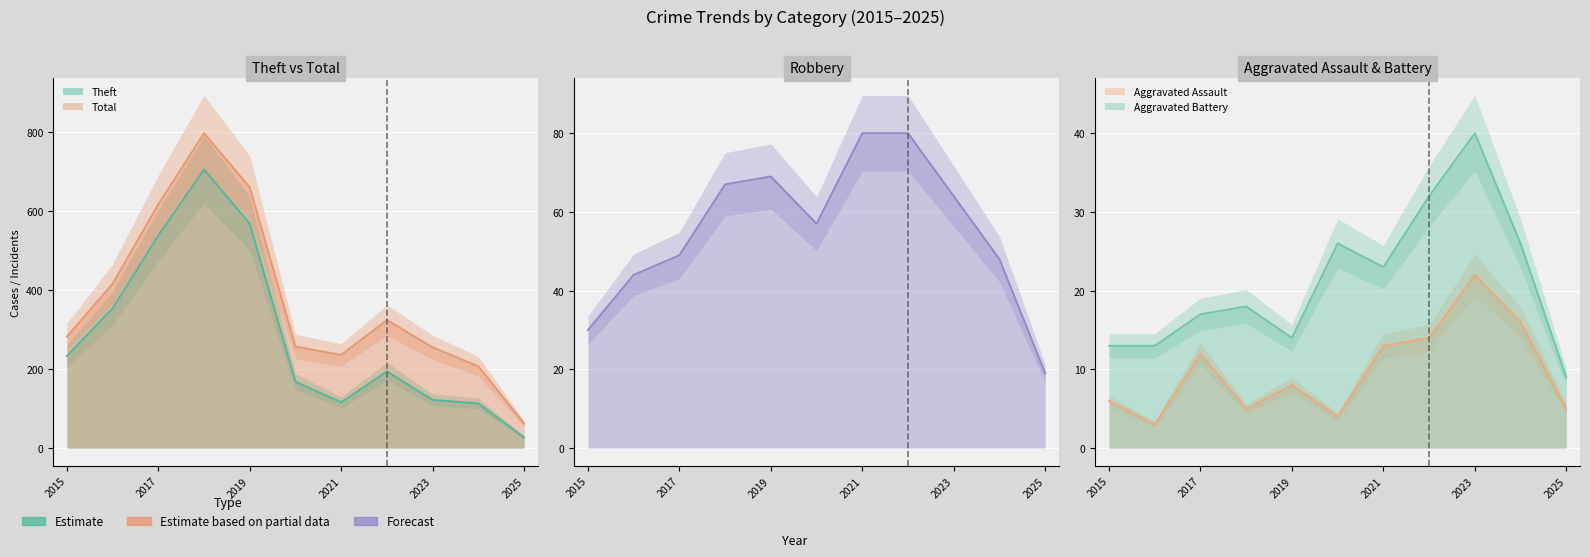

What is the difference between the highest and lowest values at 2018?

792